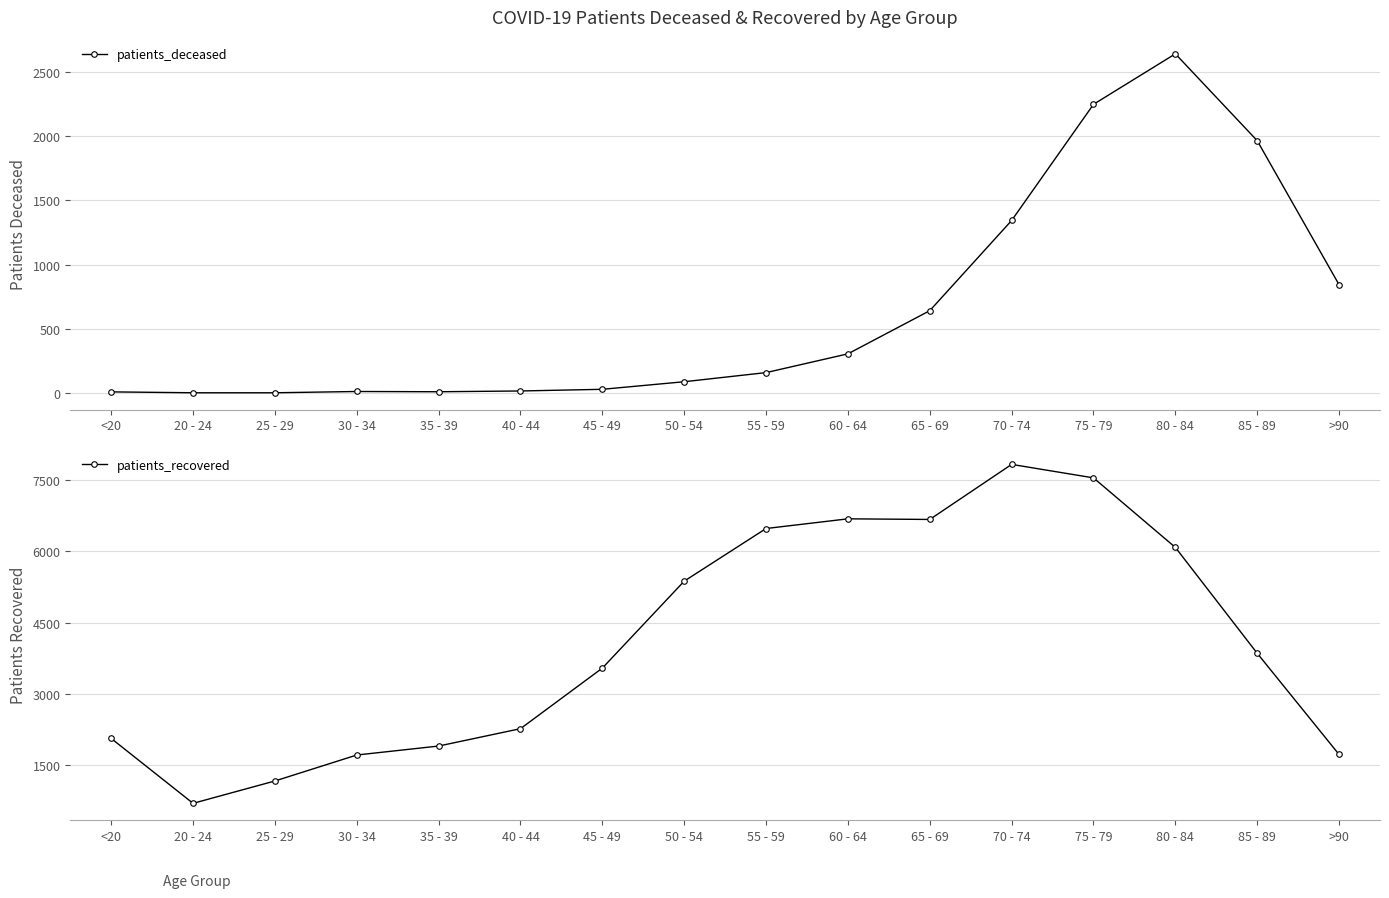

How many lines are shown in the chart?

2